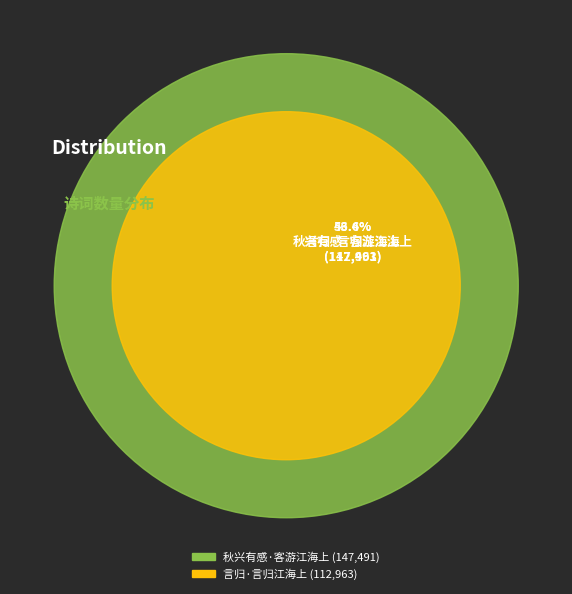

Count the number of slices in the pie.

2